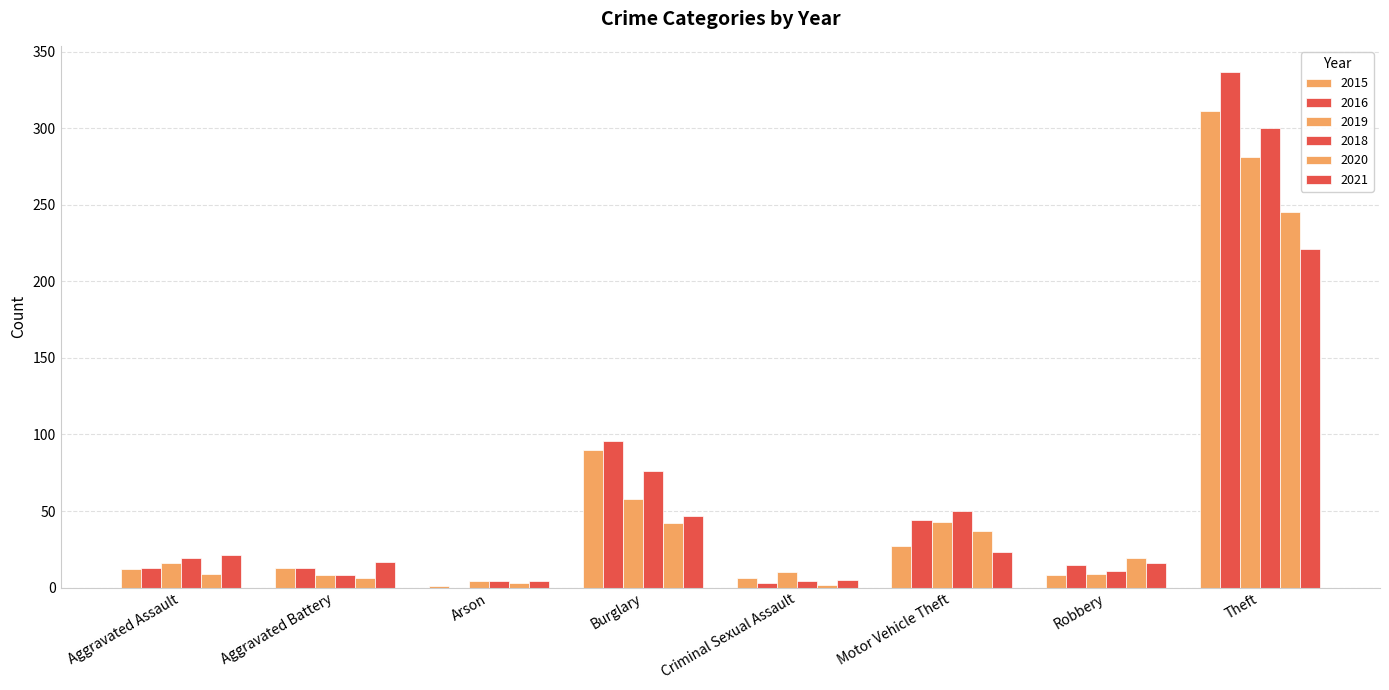

At which label is 2019 closest to 142?

Burglary